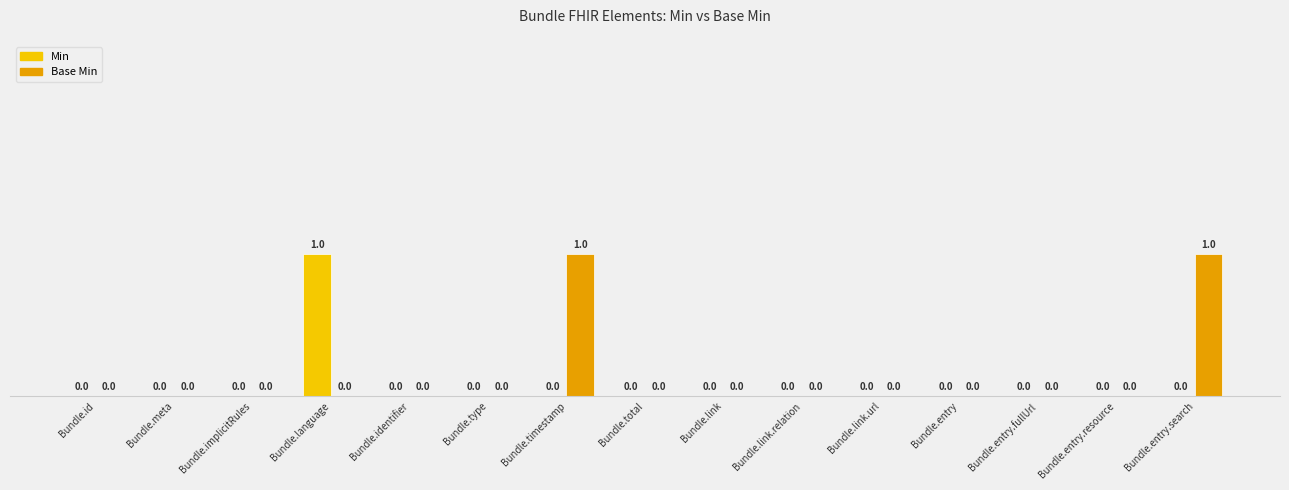

Which has a higher value, Bundle.entry.search or Bundle.meta?

Bundle.entry.search